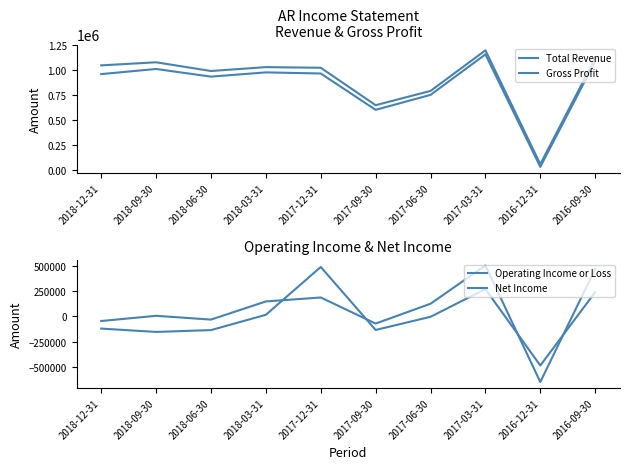

What is the difference between the maximum and second lowest values in the Total Revenue series?

547700